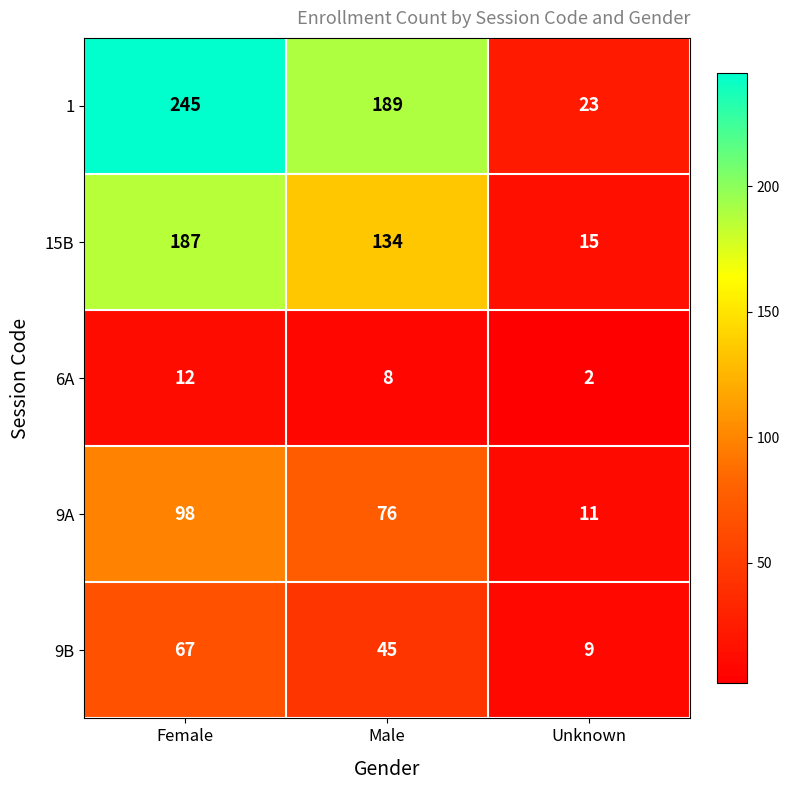

Reading left to right, transcribe all the data shown in this chart.

1: 245	189	23
15B: 187	134	15
6A: 12	8	2
9A: 98	76	11
9B: 67	45	9